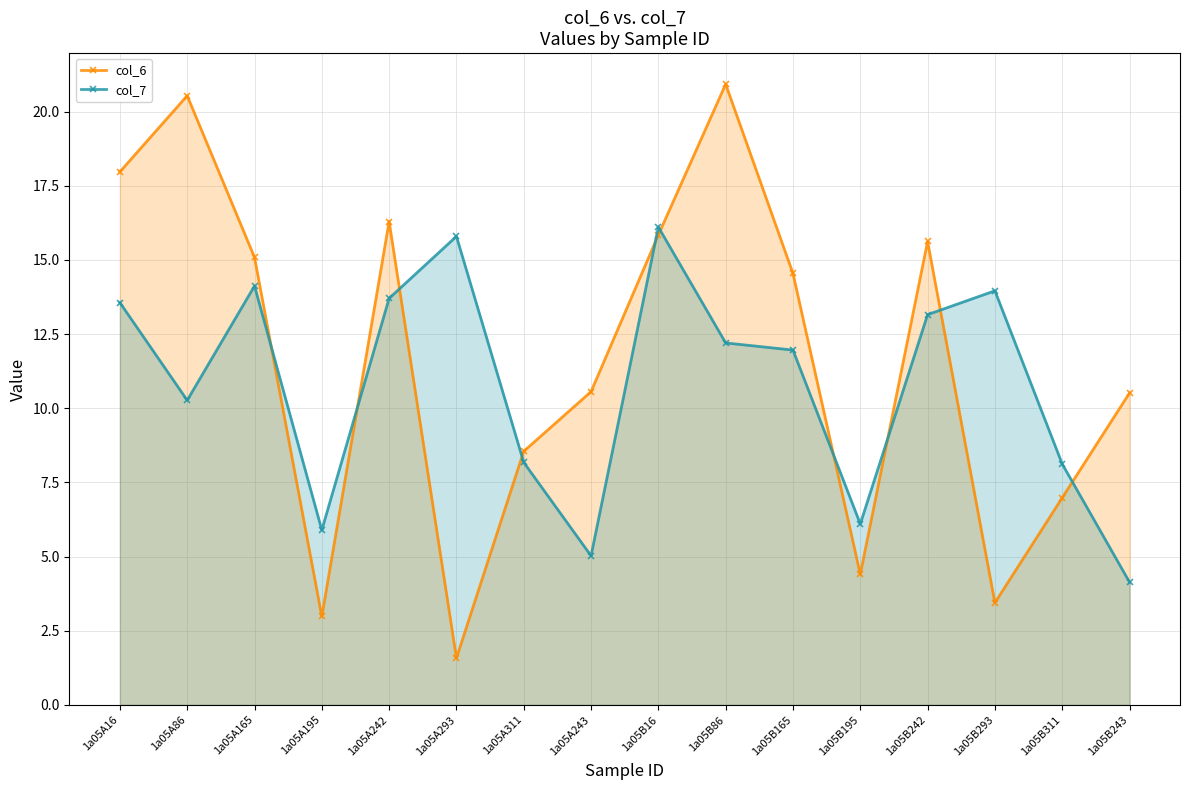

The value of col_6 at 1a05B165 is 3.3. True or false?

False